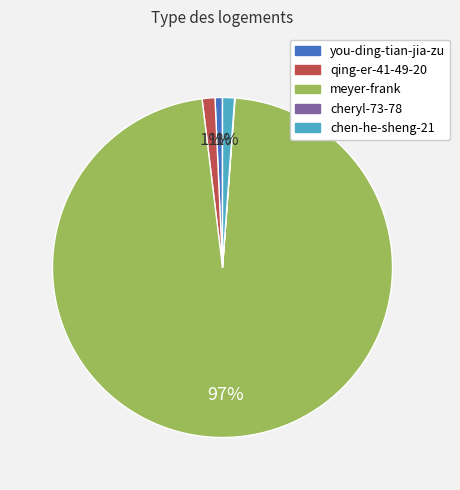

What is the majority slice?

meyer-frank